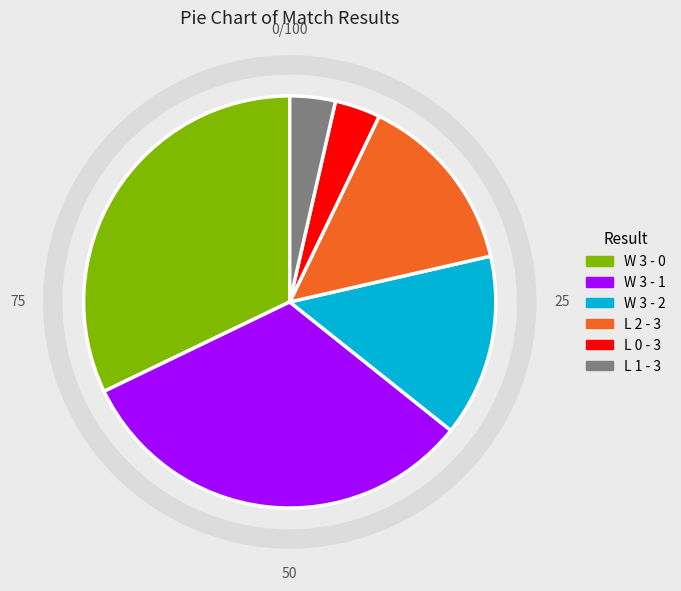

The L 1 - 3 slice represents 17% of the pie. True or false?

False